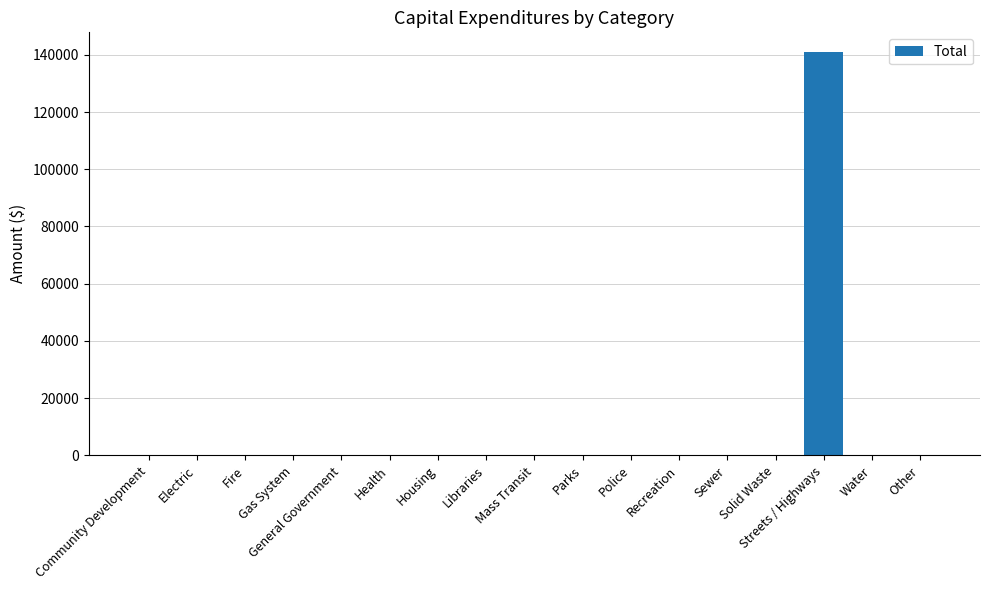

Is it true that the value at Solid Waste is 63921?

False